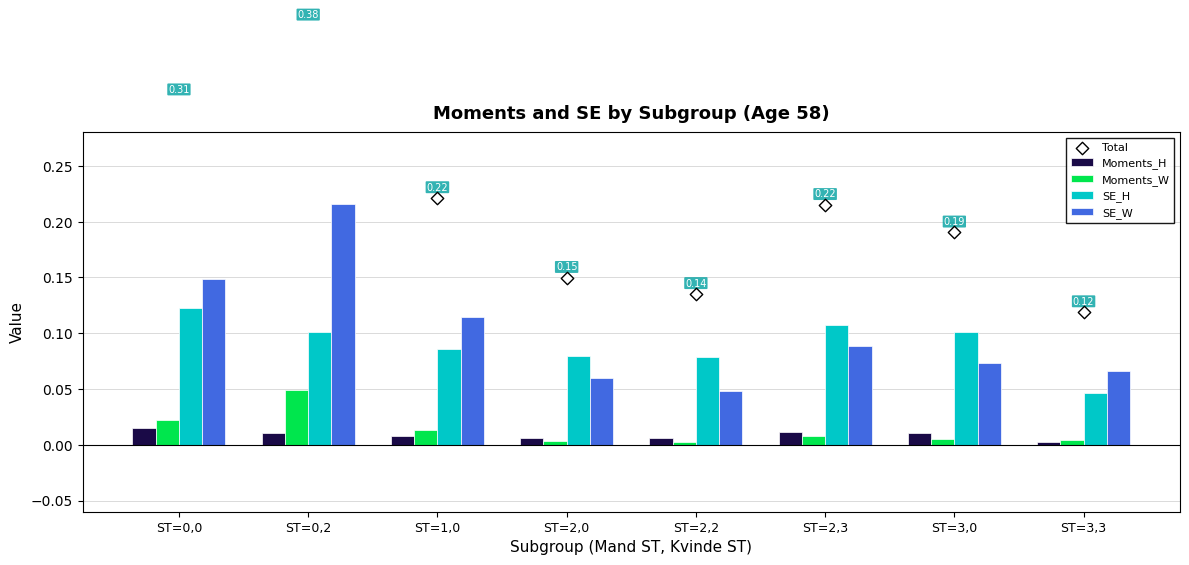

What are all the series names shown in the legend?

Moments_H, Moments_W, SE_H, SE_W, Total